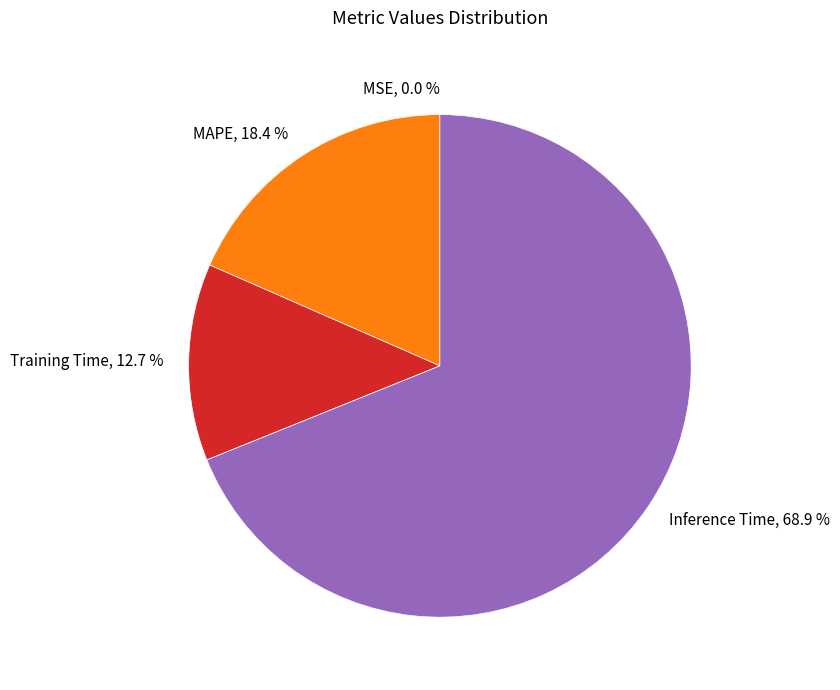

Does Training Time, 12.7 % account for over 50% of the chart?

No